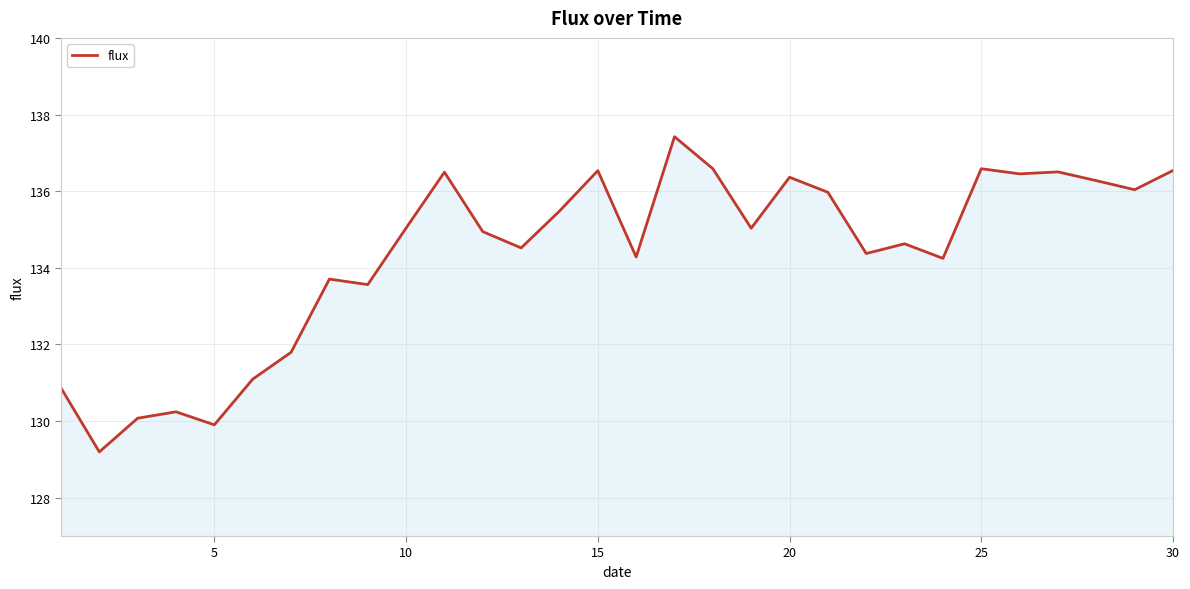

What is the difference between the maximum and minimum values?

8.2